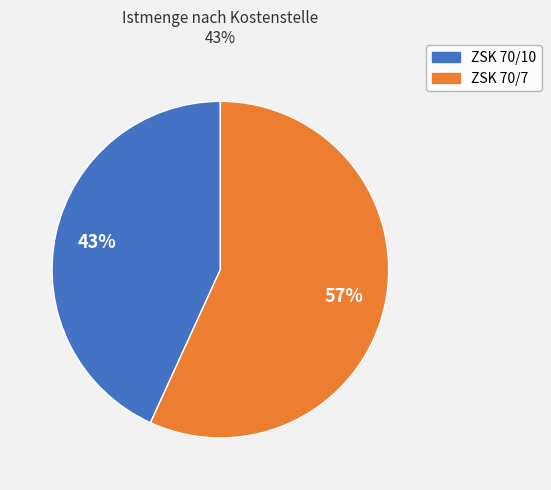

Is ZSK 70/10 the majority of the pie?

No